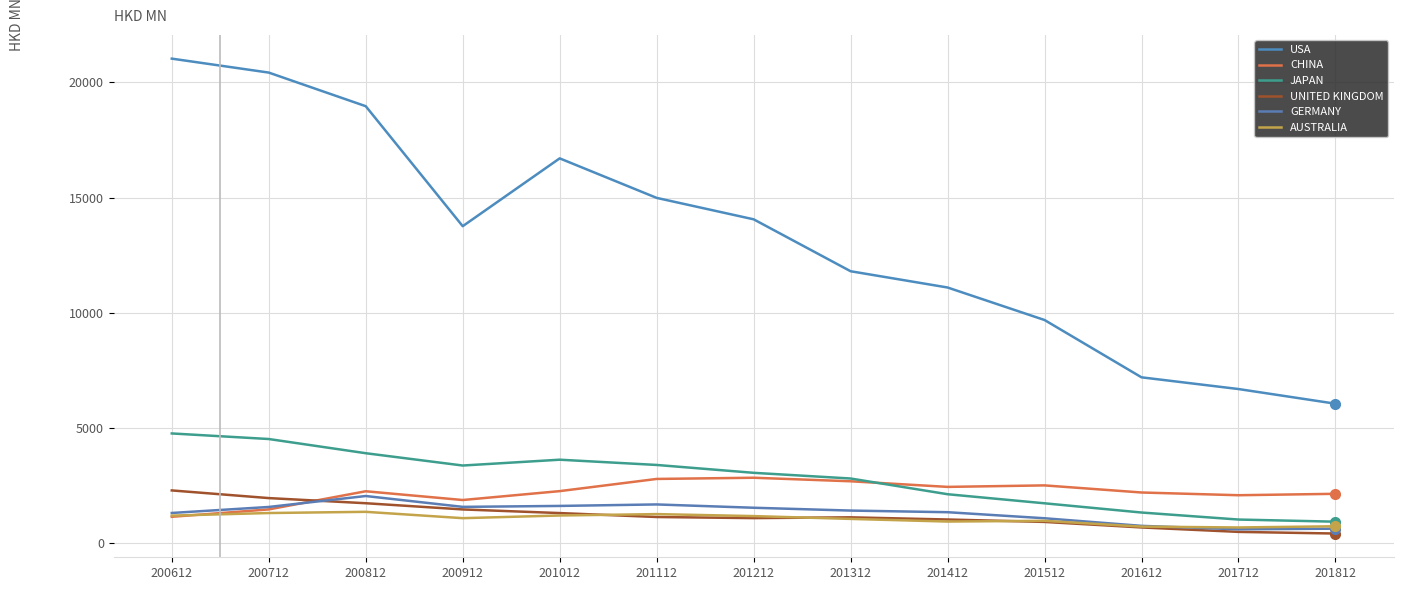

At which category is the sum across all series the highest?

200612